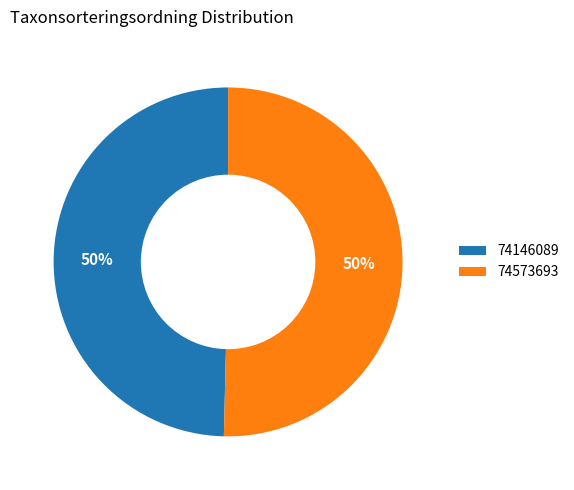

Combined, do 74146089 and 74573693 account for over 50%?

Yes